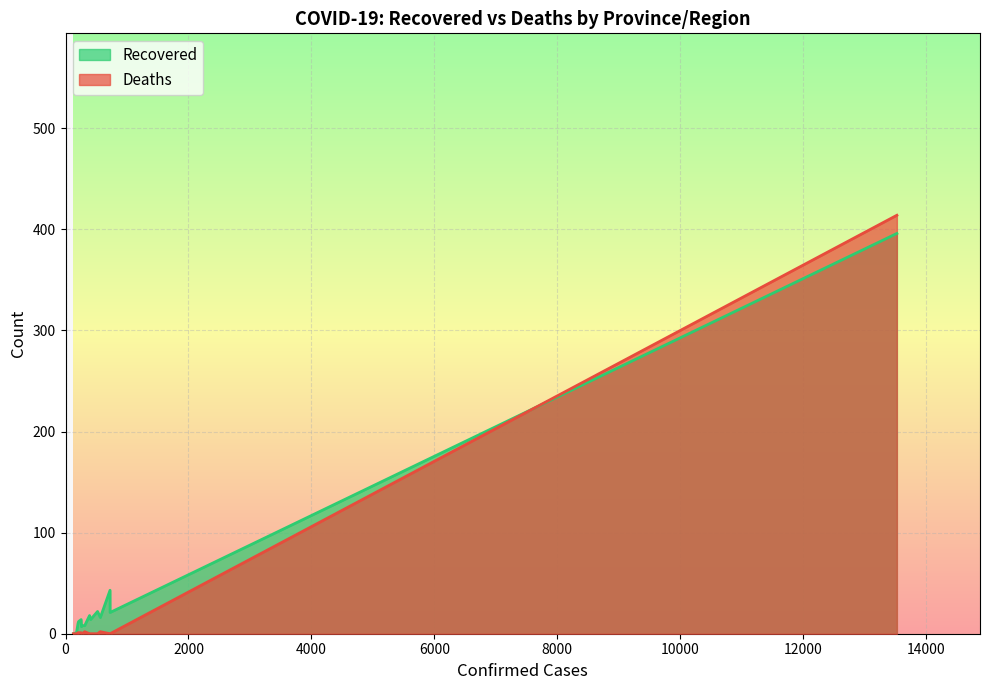

Rank the series at Henan from highest to lowest value.

Recovered, Deaths